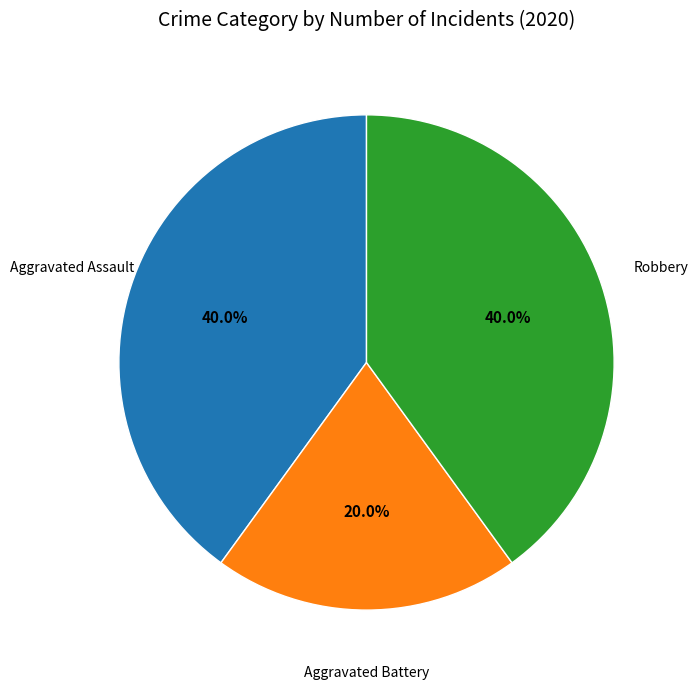

Is there a majority slice in this chart?

No